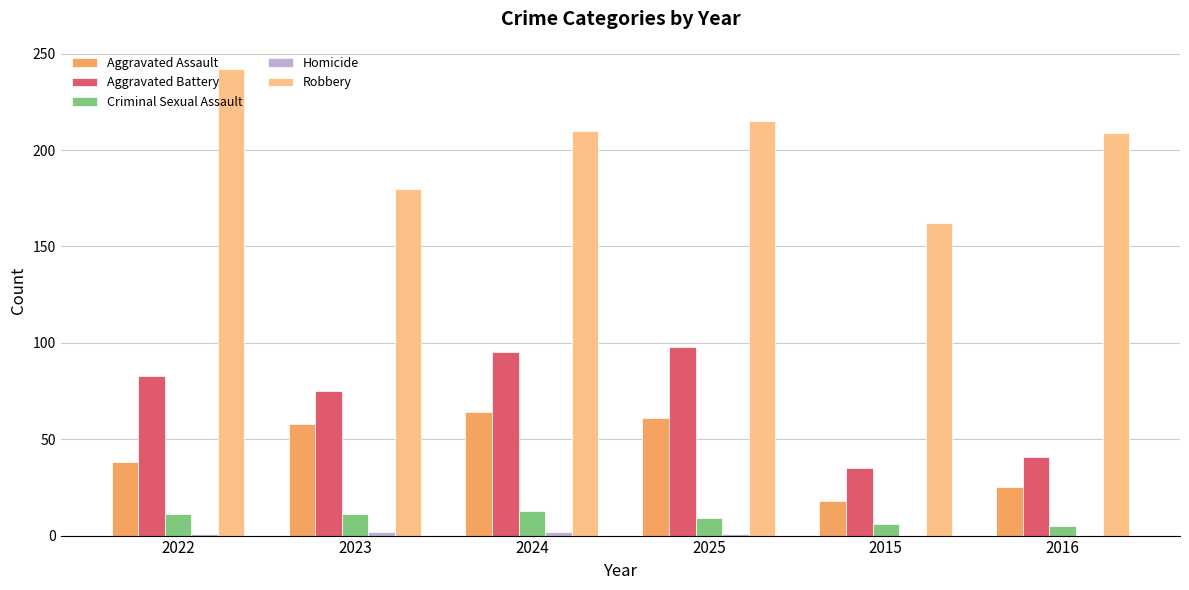

What is the total value across all series at 2025?

384